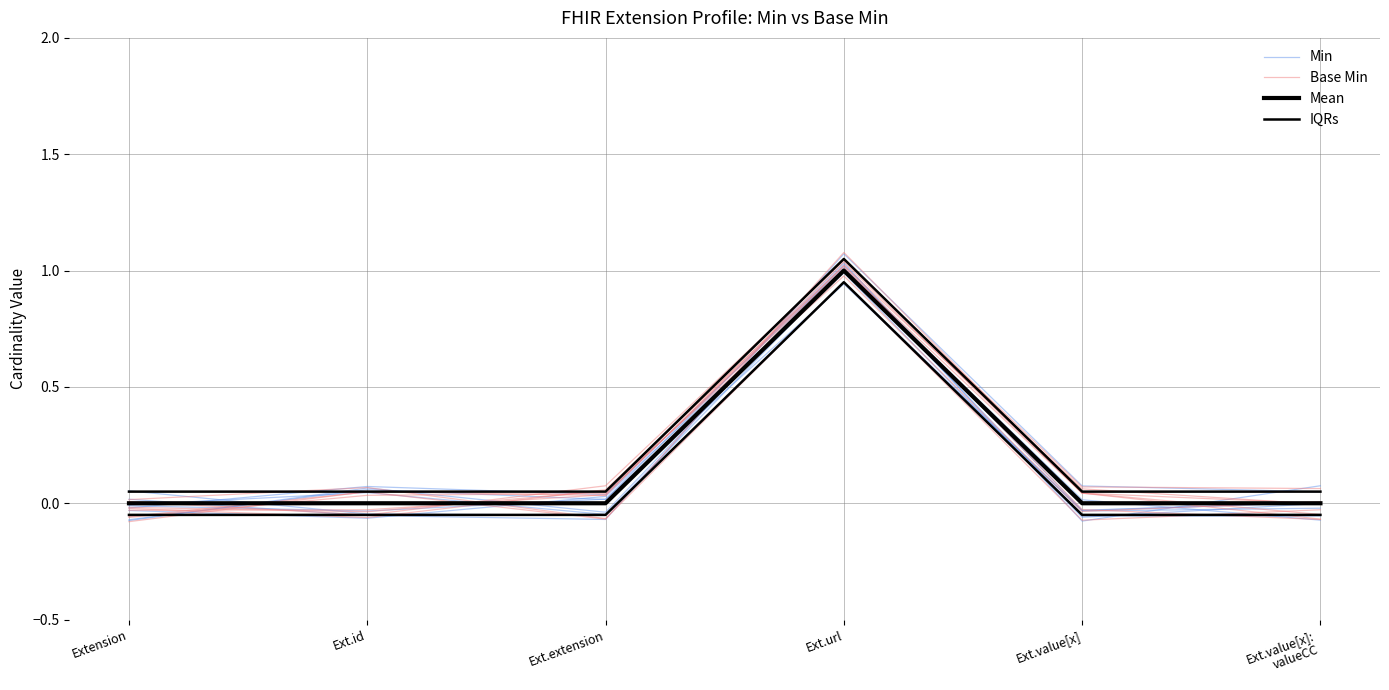

The value of IQRs at Ext.value[x] is 0.1. True or false?

False